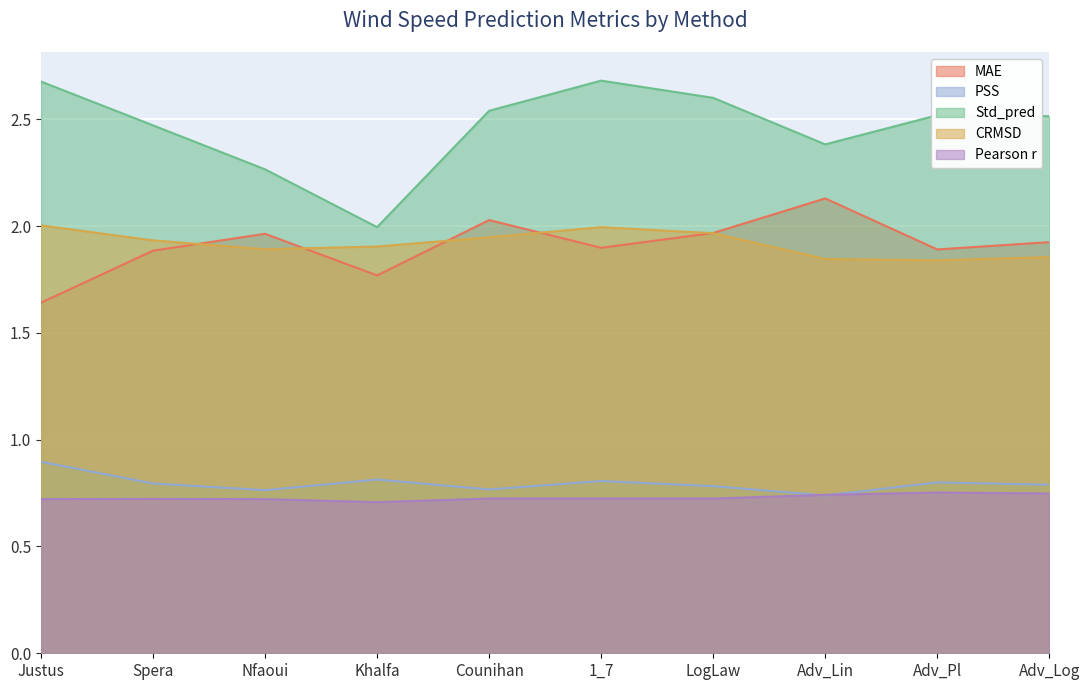

What is the minimum value shown in the chart?

0.7